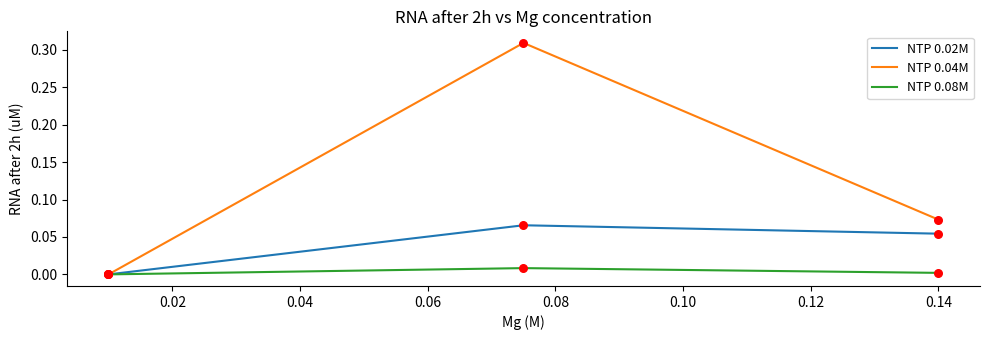

Which series has the largest total across all categories?

NTP 0.04M